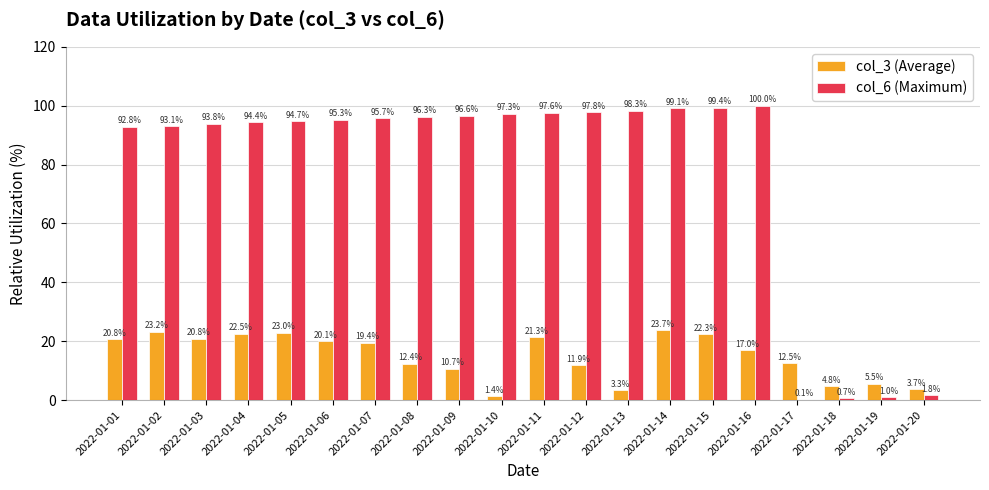

What is the sum of the col_3 (Average) values at 2022-01-03 and 2022-01-16?

37.8